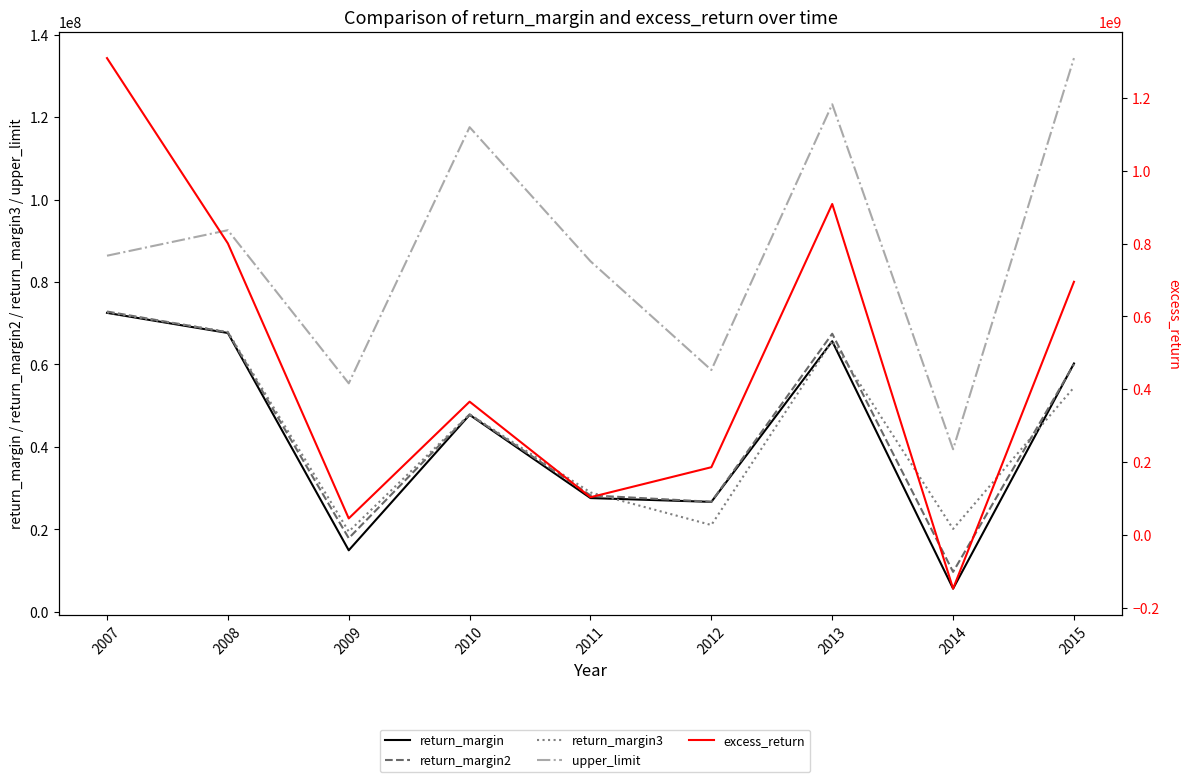

Between which two adjacent categories do return_margin and return_margin3 first intersect?

2011 and 2012